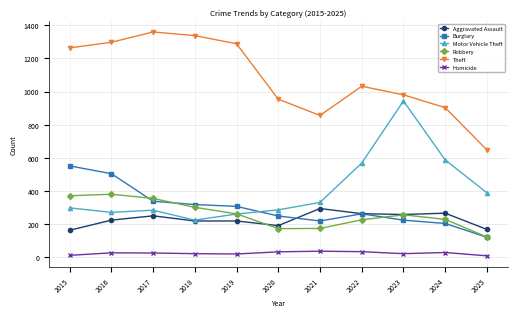

What is the smallest value displayed?

10